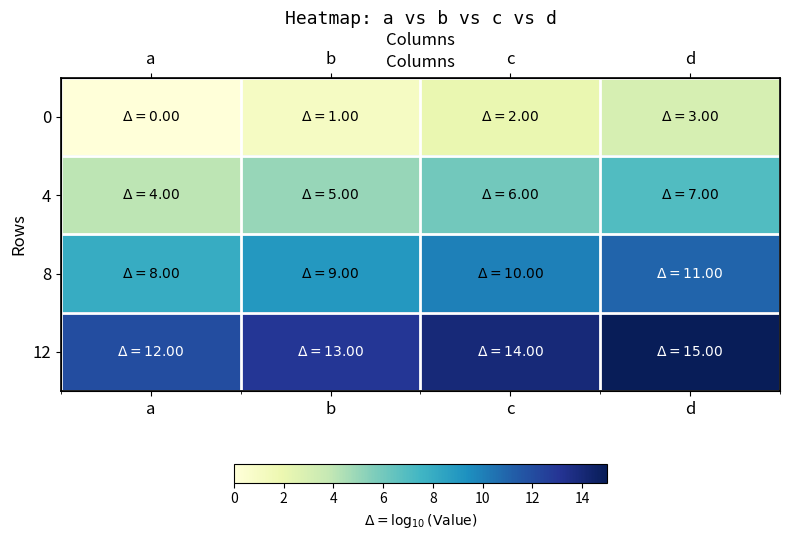

What is the average value of the 4 series?

6